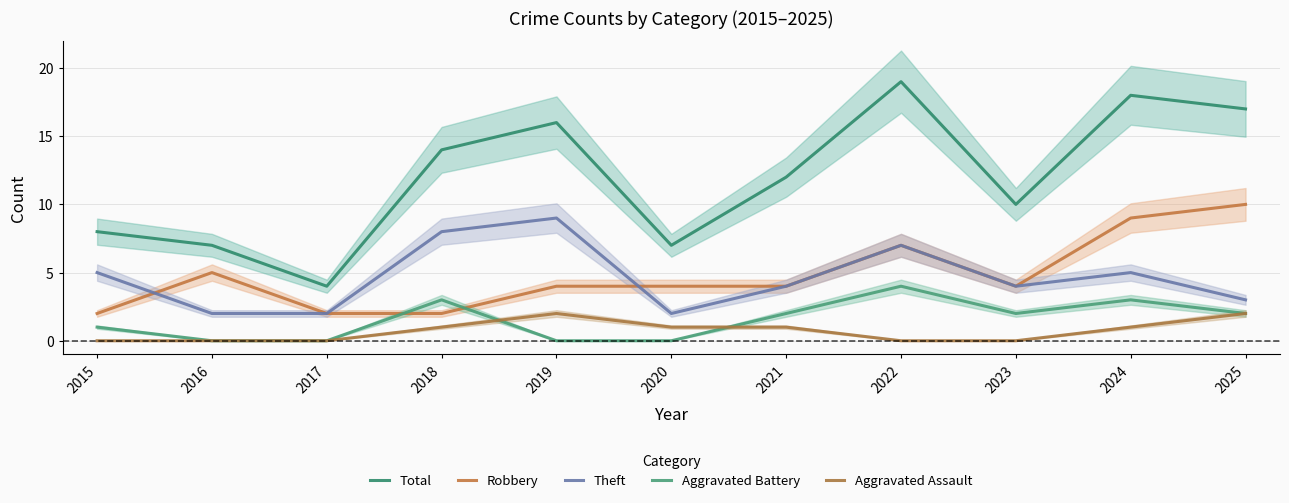

Is the value of Robbery at 2023 greater than the value of Theft at 2025?

Yes